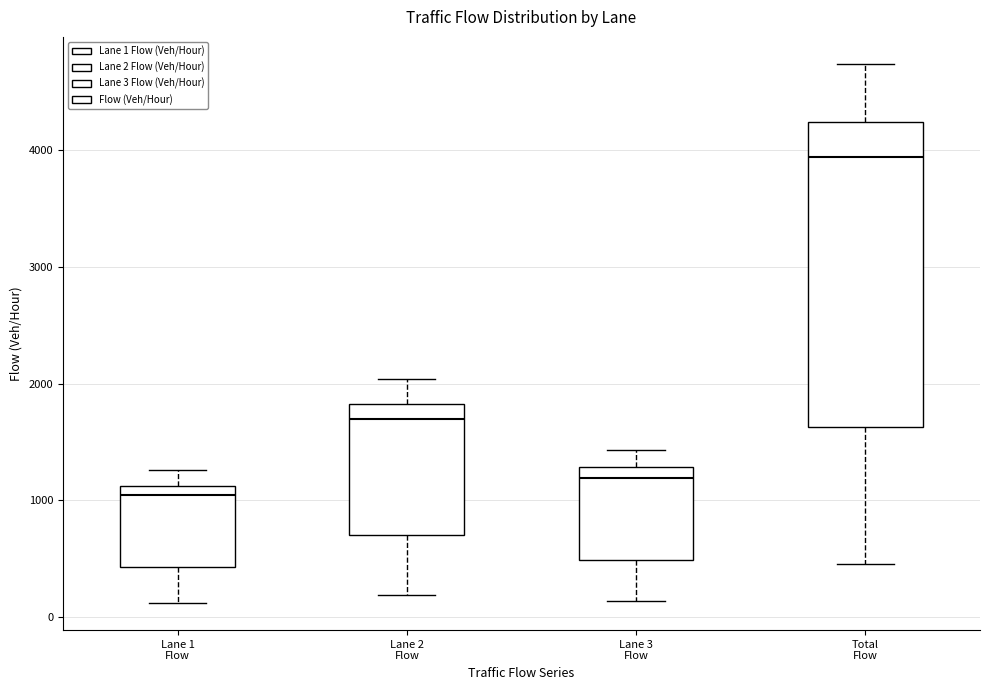

Where does the upper whisker of the box for Total Flow end on the y-axis? The values are not printed on the chart, so give them approximately, as read against the axis.

4700